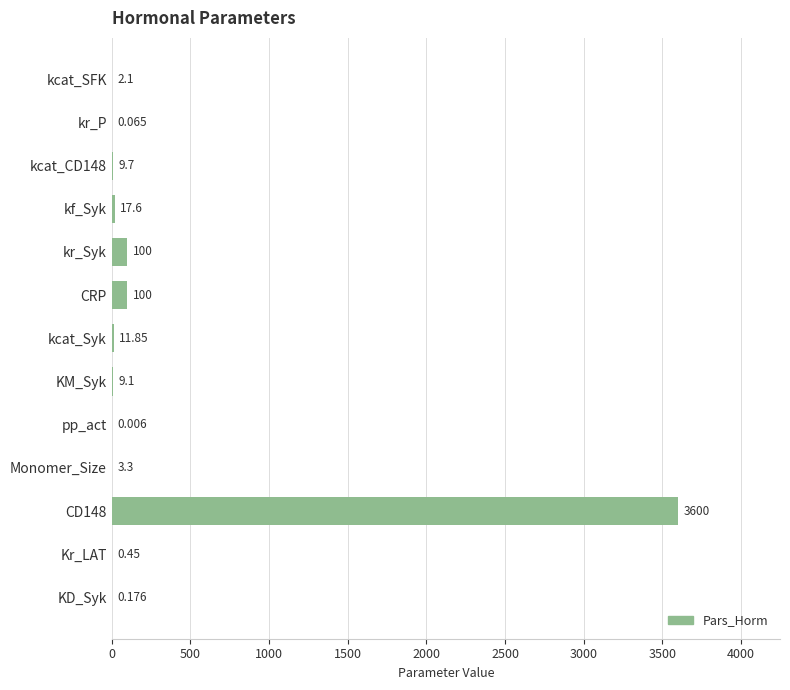

Between pp_act and kf_Syk, which is larger?

kf_Syk